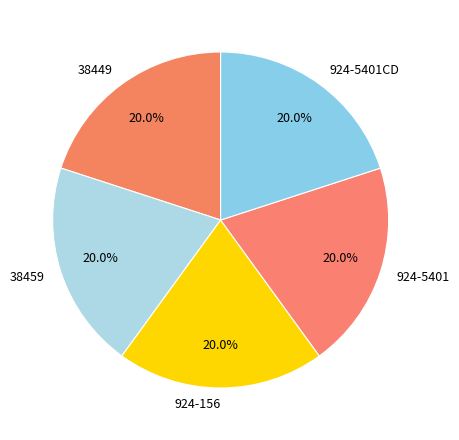

Approximately how many times larger is the value at 924-5401 compared to 38449?

1.0